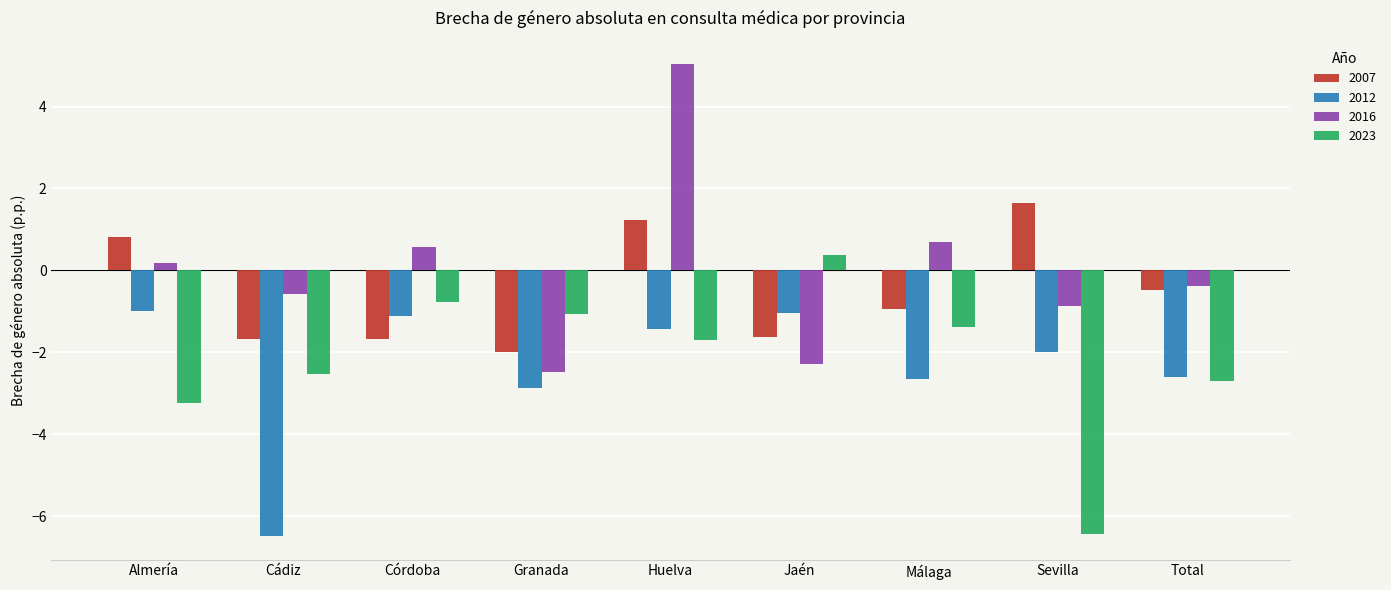

What position from the left is Sevilla?

8